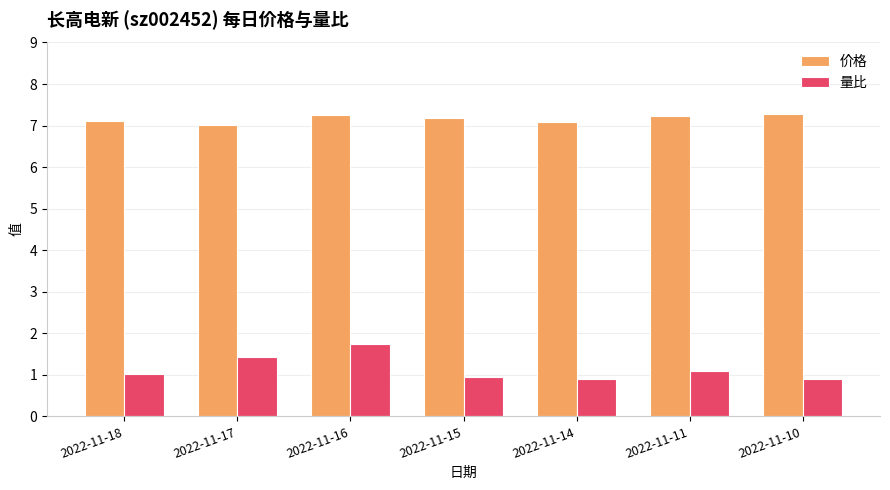

What is the value of the 量比 bar at the 5th from the left?

0.9